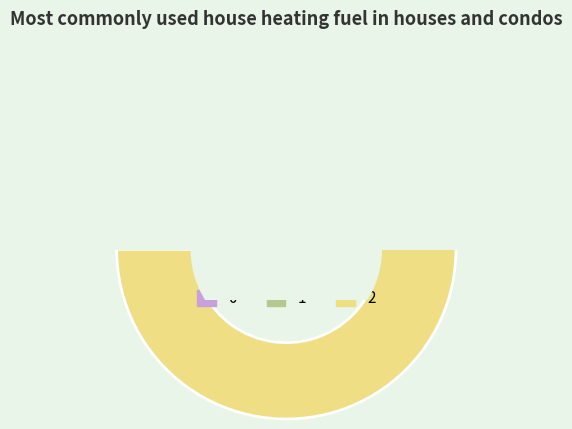

What is the largest slice in the pie chart?

2